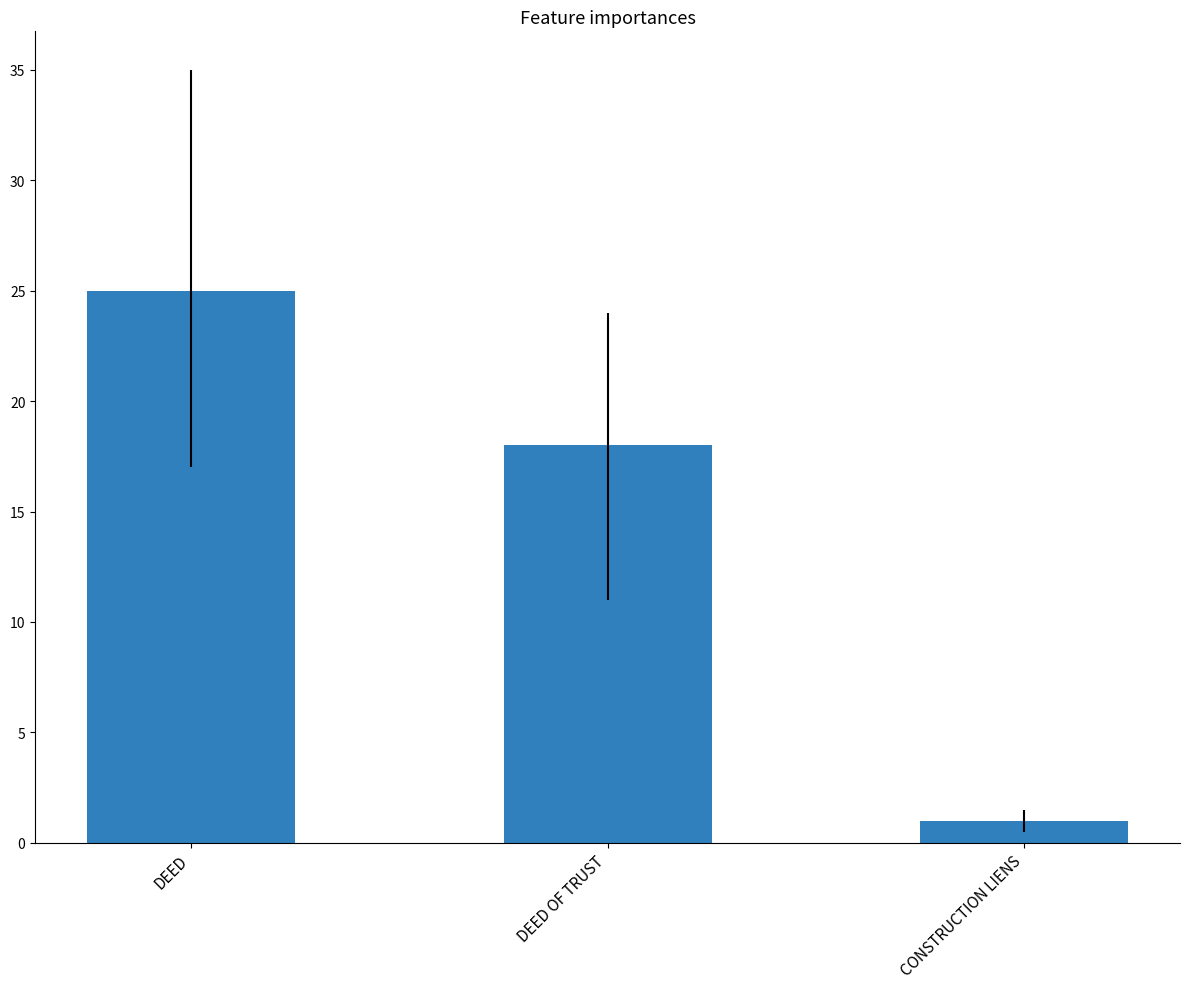

What is the label of the 3rd bar from the left?

CONSTRUCTION LIENS